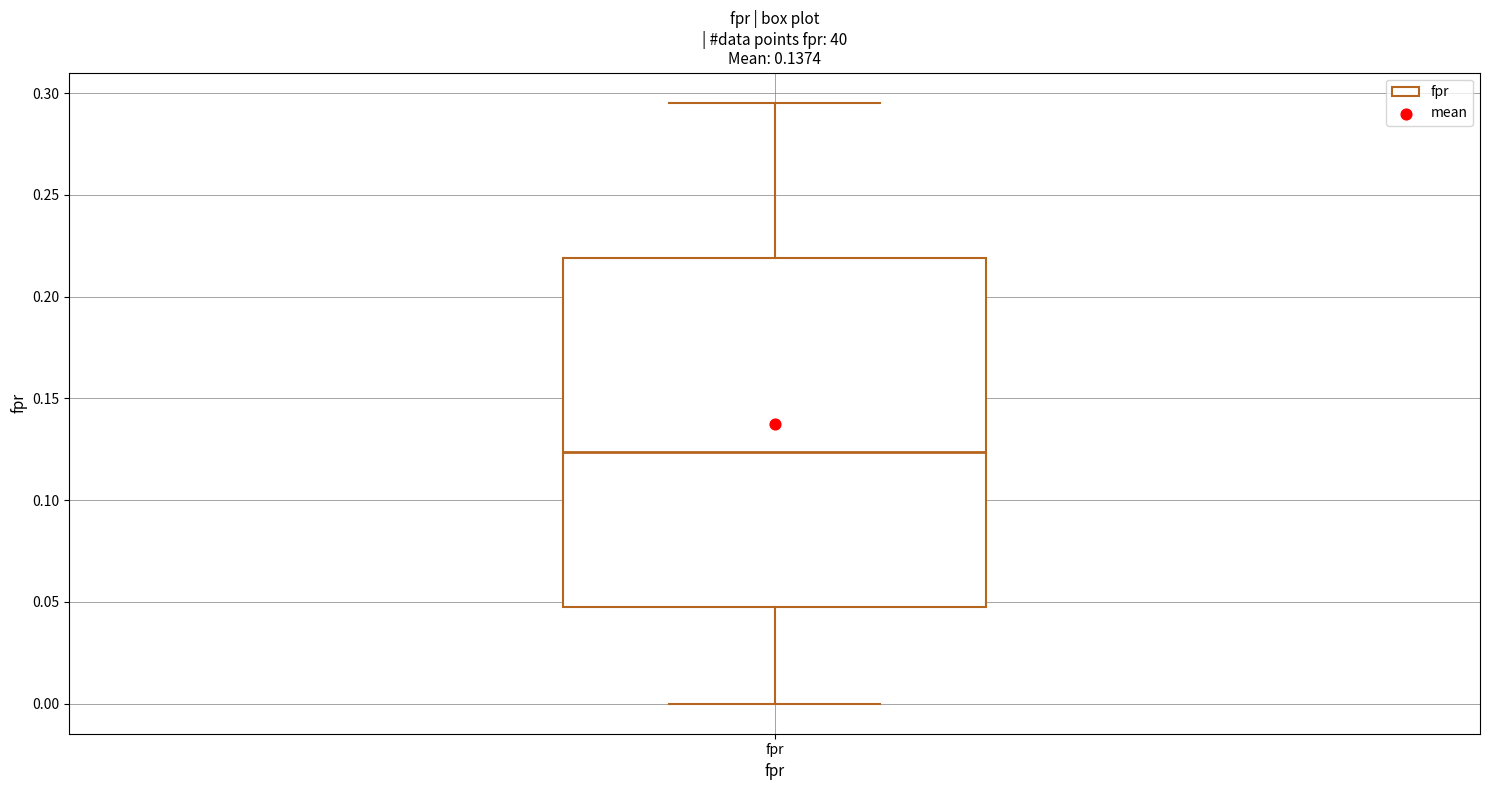

Transcribe this box plot: give where the median line is, the range the box spans, and where the two whiskers end, as read against the y-axis. The values are not printed on the chart, so give them approximately, as read against the axis.

median 0.125, box 0.050 to 0.220, whiskers 0.000 to 0.295